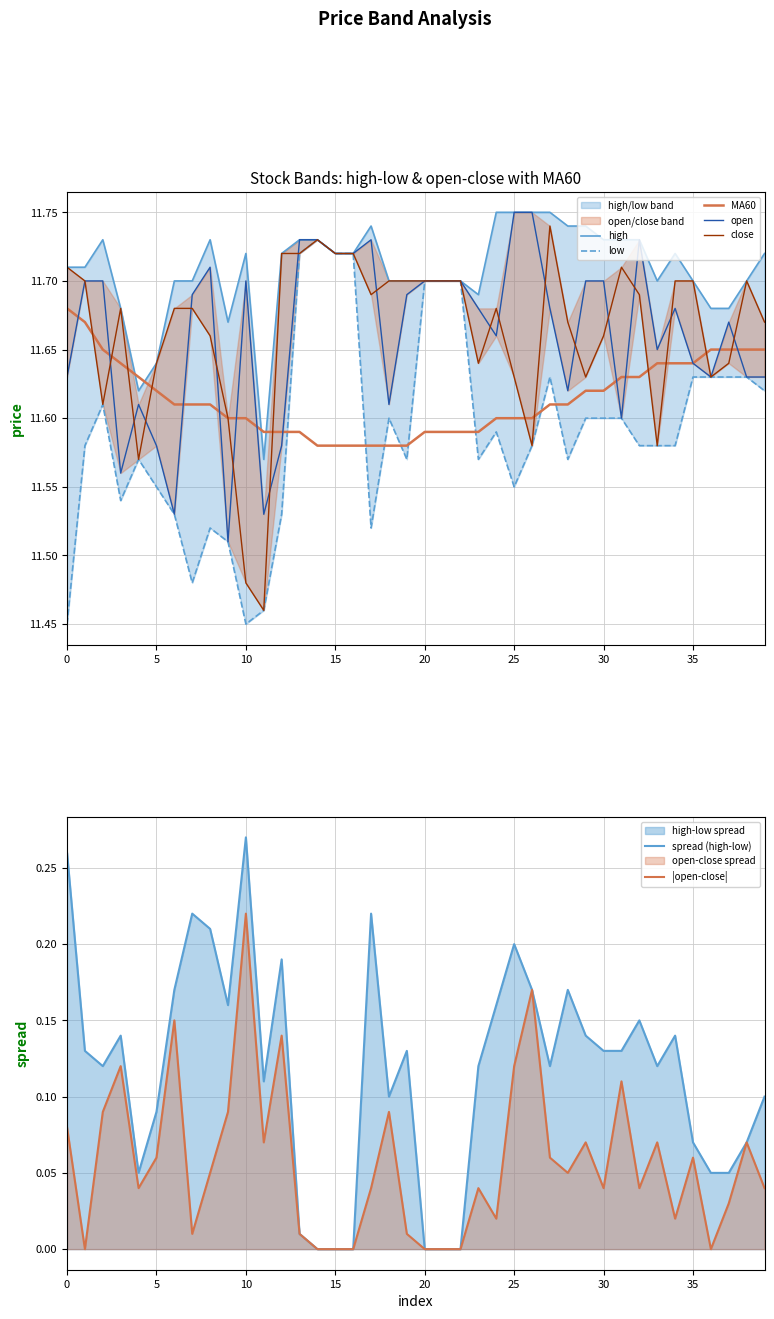

How many lines are shown in the chart?

5